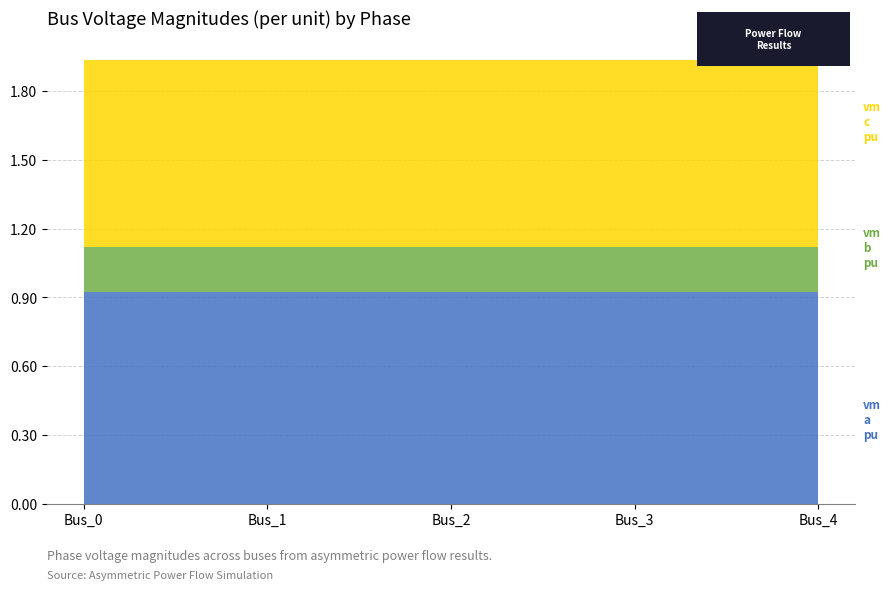

Reading left to right, list all the values displayed in this chart.

pf_vm_a_pu: 0.9	0.9	0.9	0.9	0.9
pf_vm_b_pu: 0.2	0.2	0.2	0.2	0.2
pf_vm_c_pu: 0.8	0.8	0.8	0.8	0.8